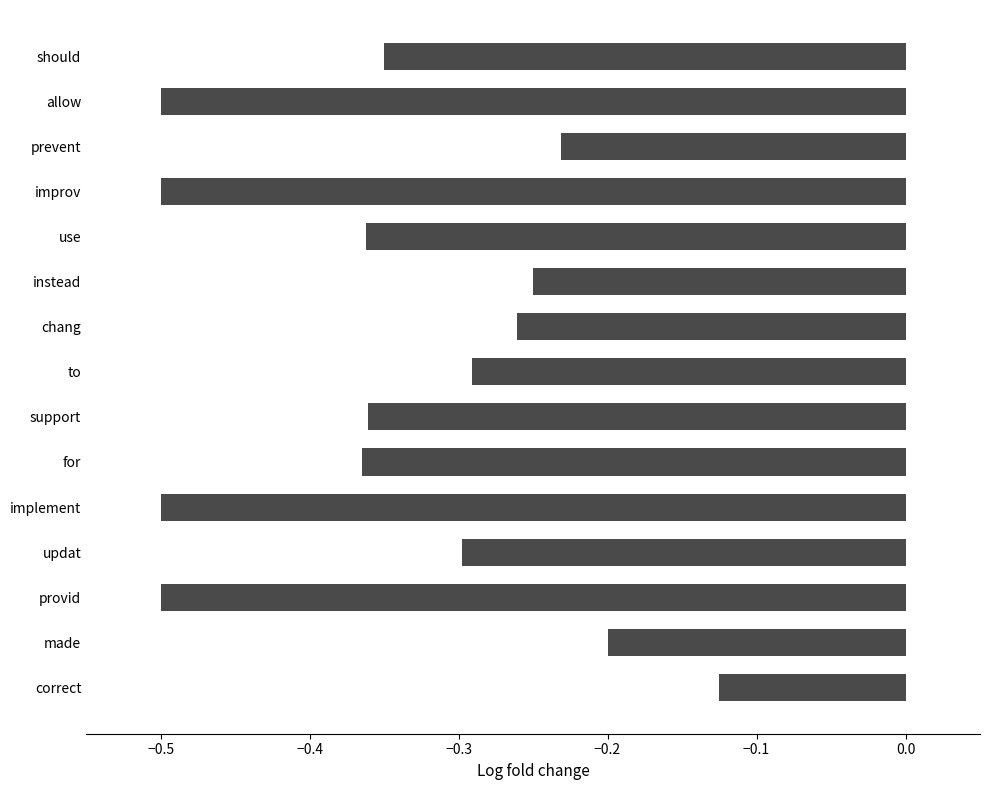

Where is the data nearest to the value 0?

correct